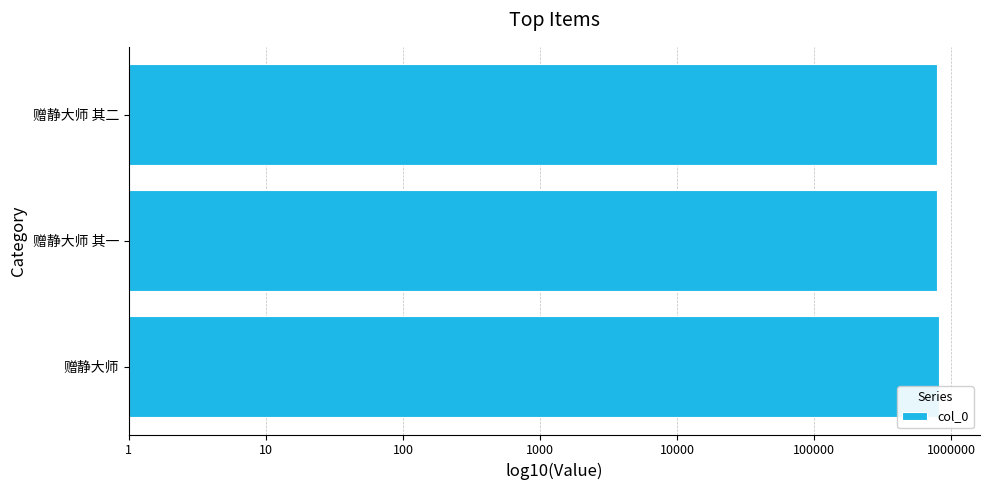

What is the smallest value displayed?

5.9